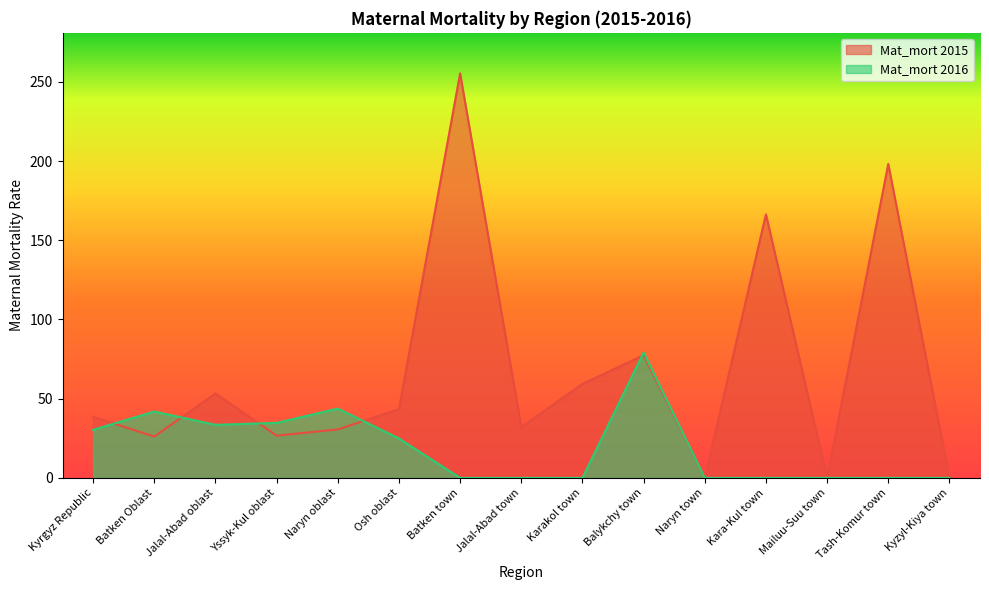

True or false: Mat_mort 2016 has a value of 0.0 at Kara-Kul town.

True